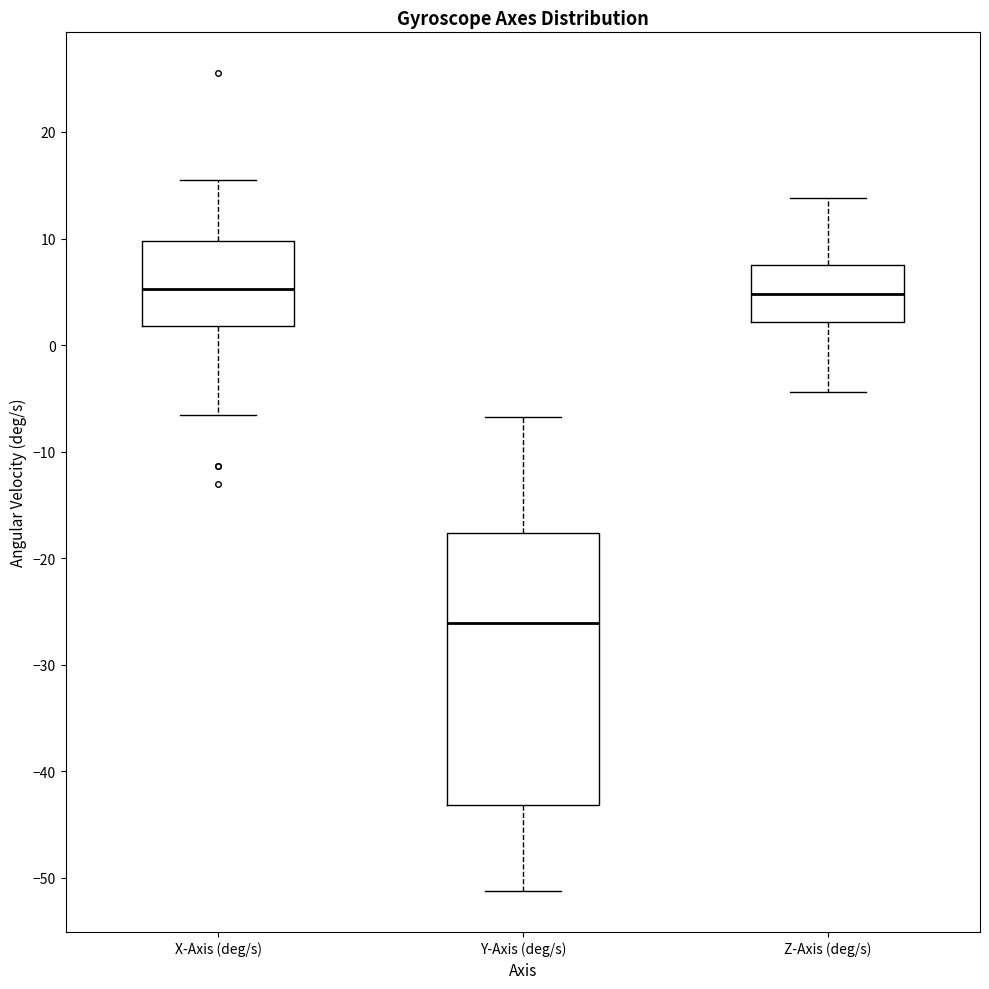

Reading left to right, read every box against the y-axis: the position of its median line, the range the box covers, and the ends of its whiskers. The values are not printed on the chart, so give them approximately, as read against the axis.

X-Axis (deg/s): median 5, box 2 to 10, whiskers -7 to 15
Y-Axis (deg/s): median -26, box -43 to -18, whiskers -51 to -7
Z-Axis (deg/s): median 5, box 2 to 7, whiskers -4 to 14